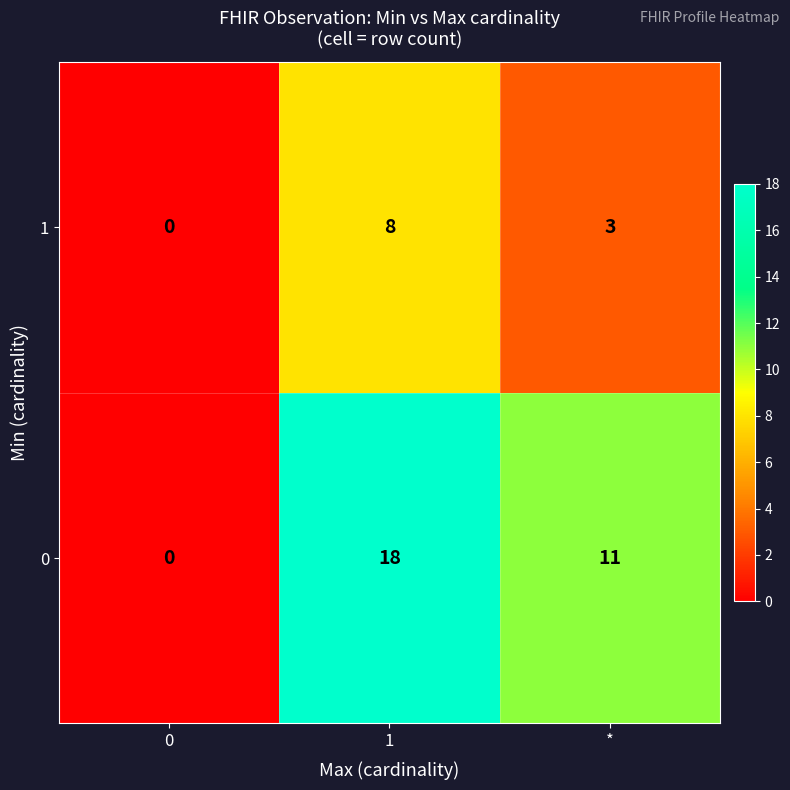

Which series has the widest spread of values?

0